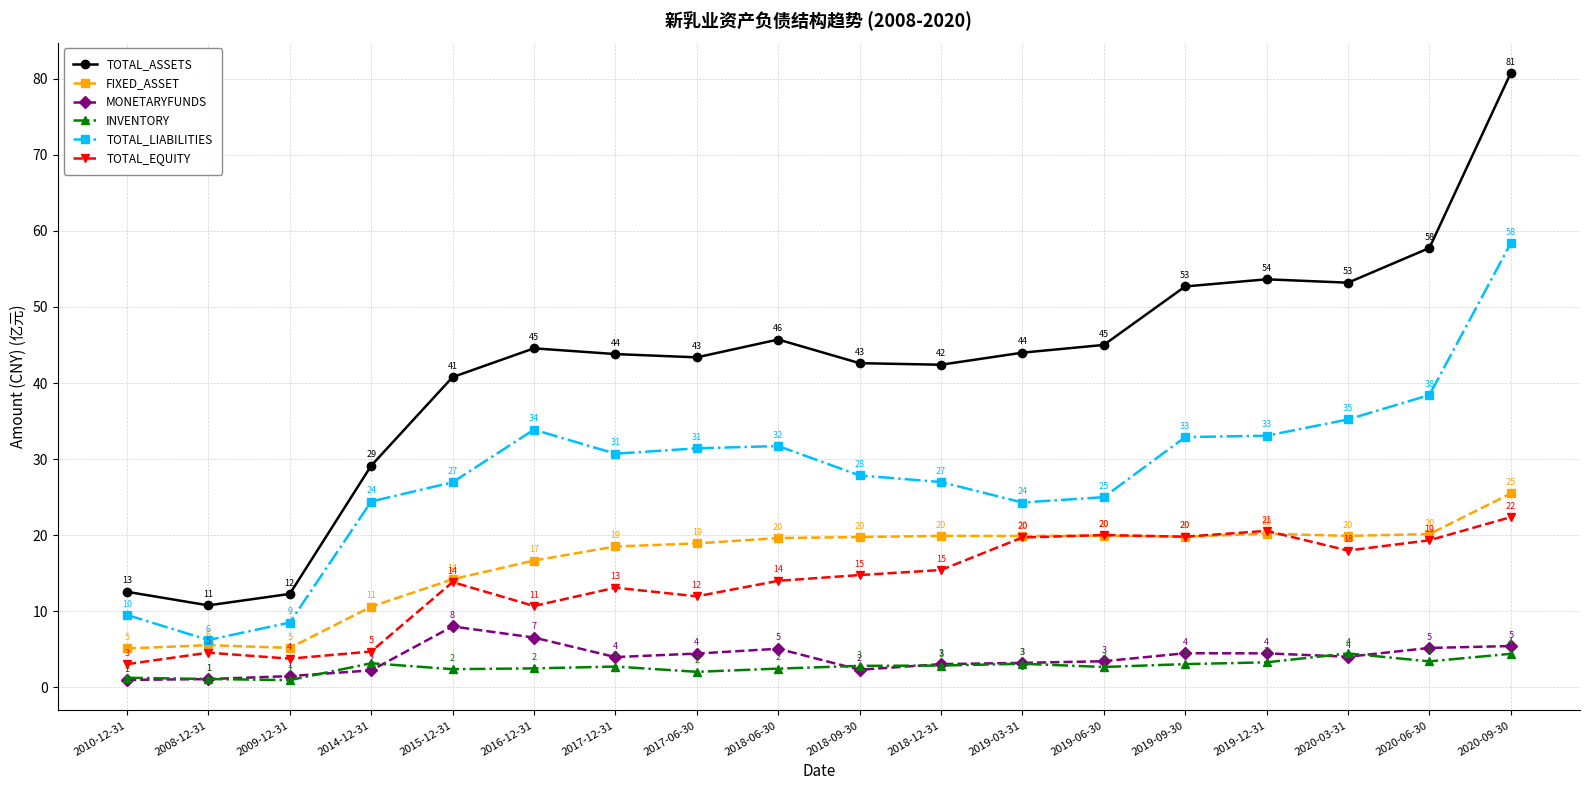

Which series has the widest spread of values?

TOTAL_ASSETS